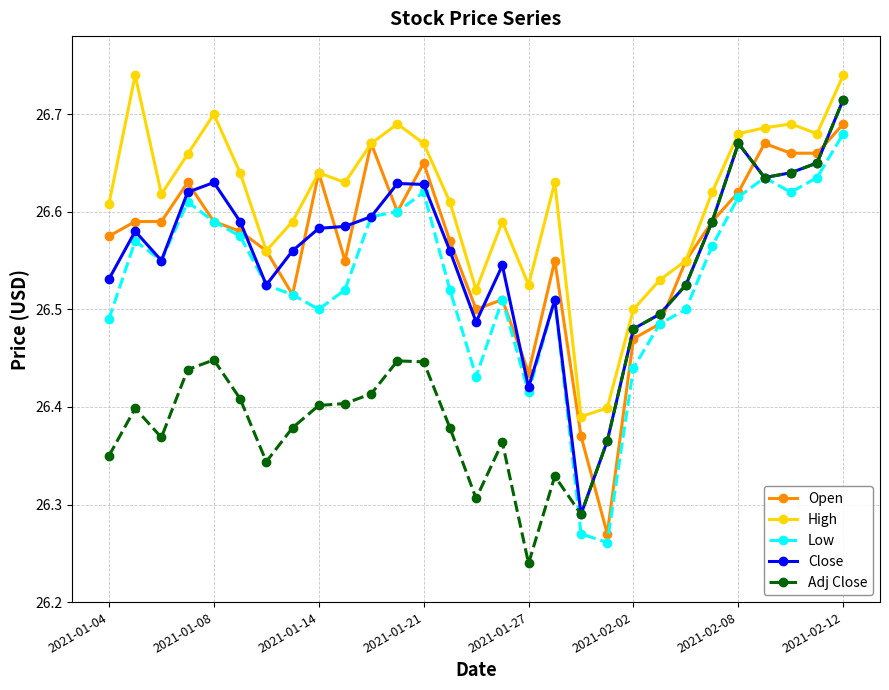

True or false: Open has more than 0 interior local peaks.

True